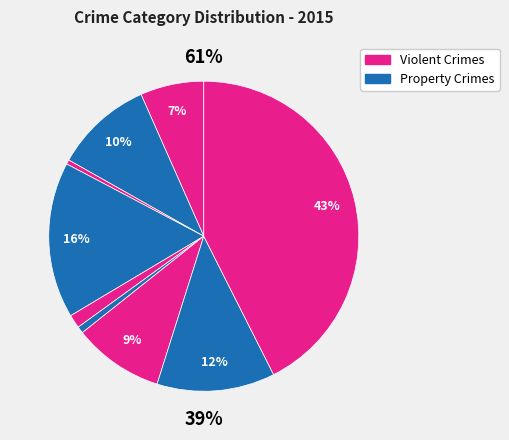

To the nearest percent, what is the combined percentage of Aggravated Assault and Arson?

7%